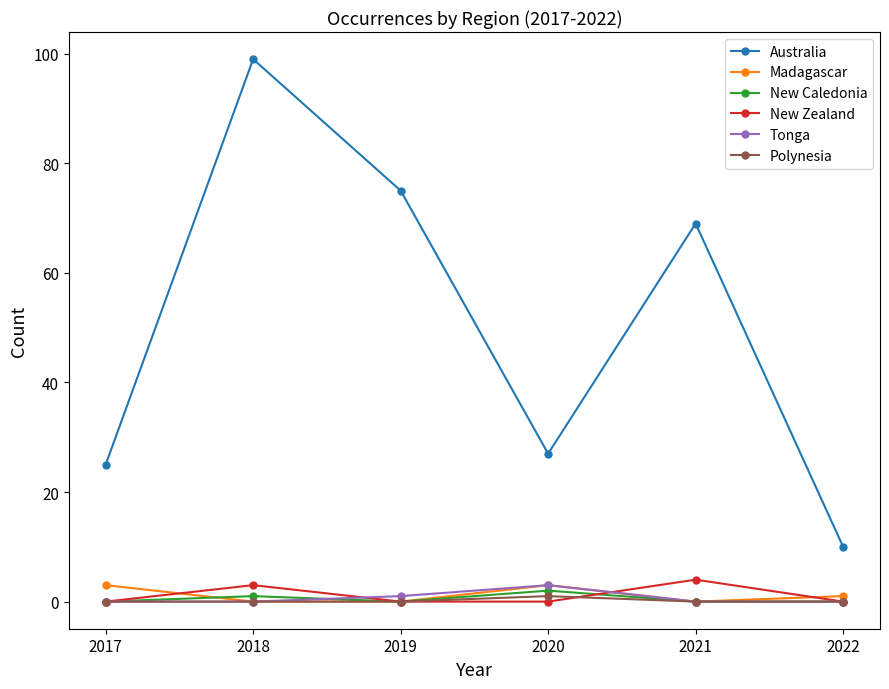

Reading left to right, transcribe all the data shown in this chart.

Australia: 25	99	75	27	69	10
Madagascar: 3	0	0	3	0	1
New Caledonia: 0	1	0	2	0	0
New Zealand: 0	3	0	0	4	0
Tonga: 0	0	1	3	0	0
Polynesia: 0	0	0	1	0	0